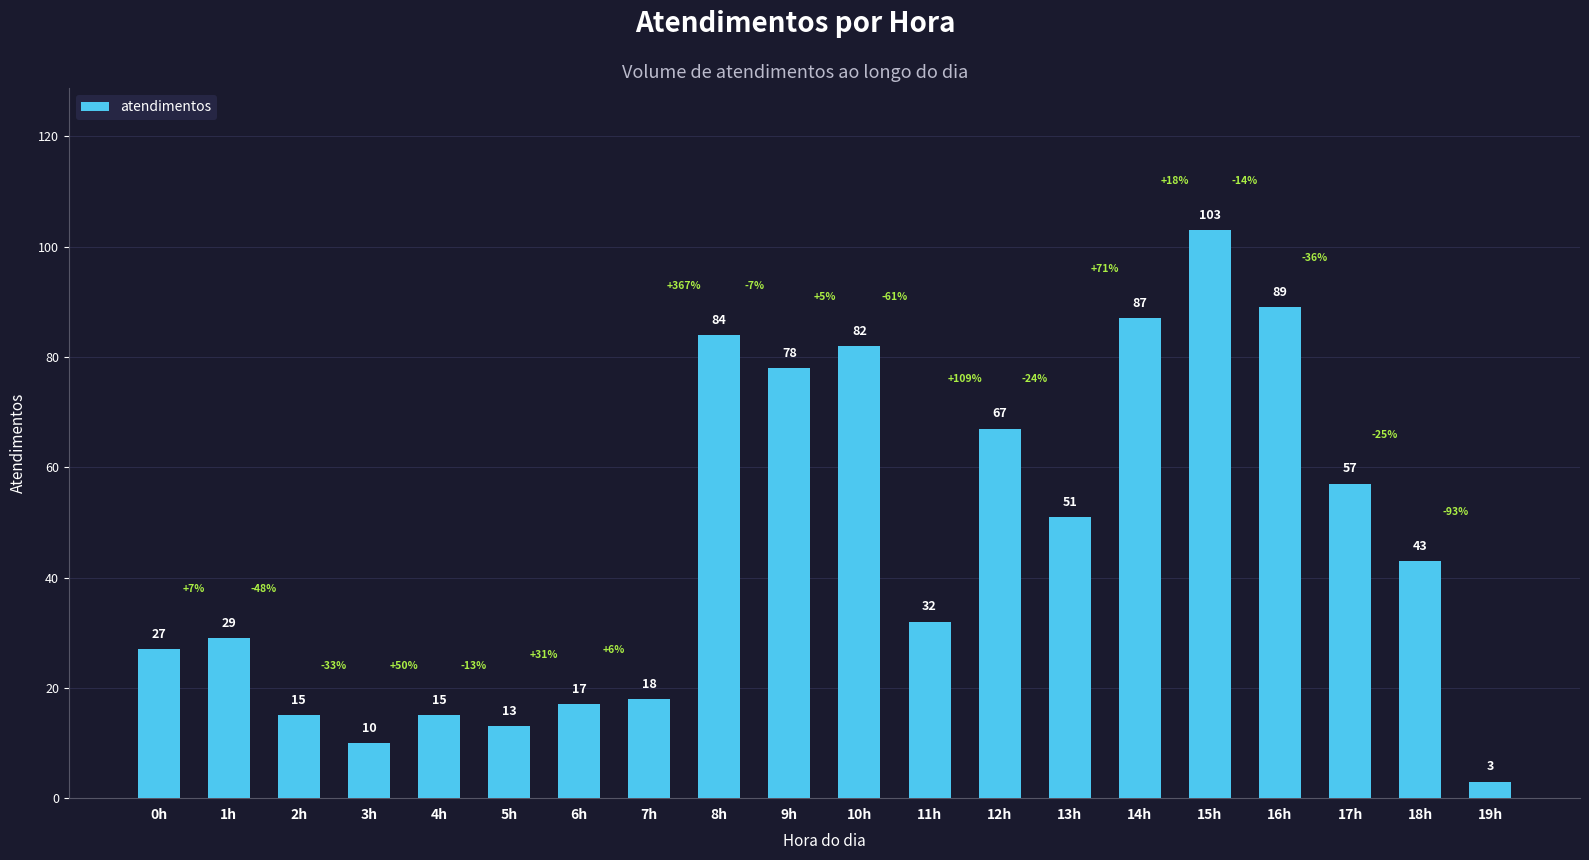

What value does the data have at 3h?

10